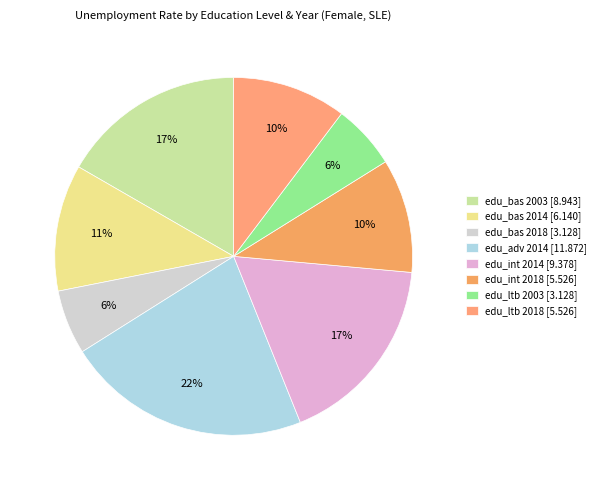

What is the smallest slice in the pie chart?

edu_bas 2018